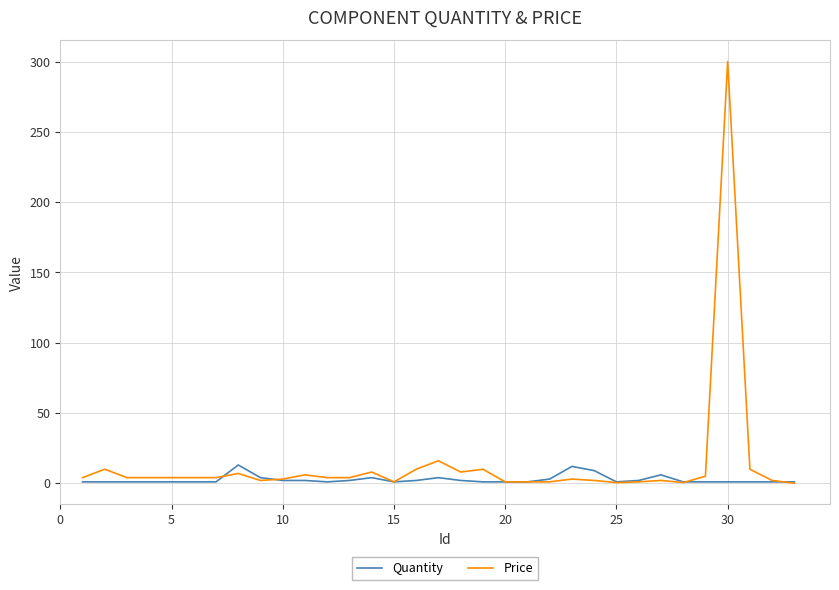

Which series has the largest total across all categories?

Price